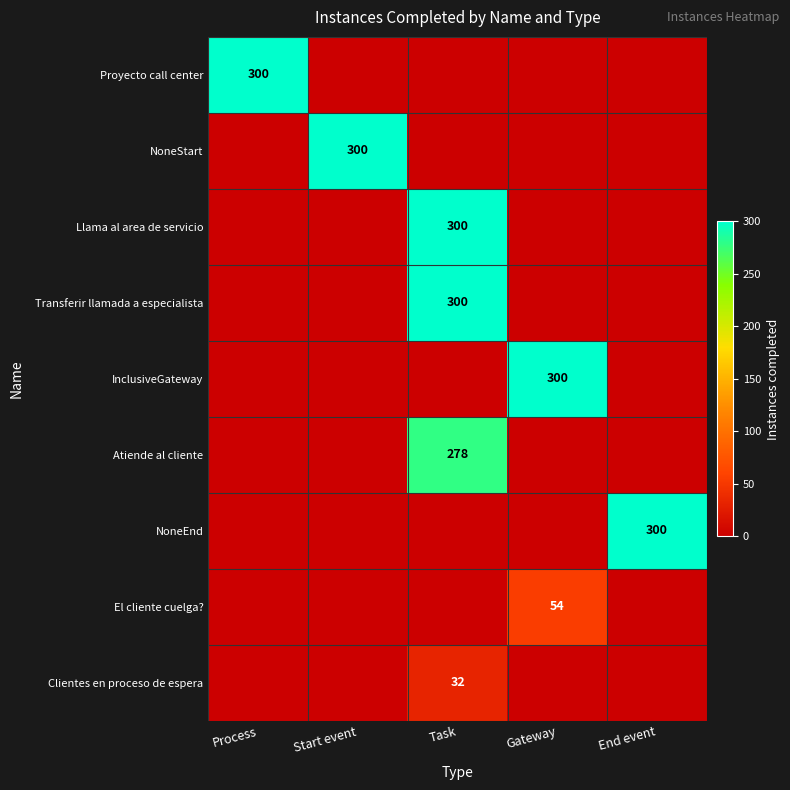

The value of NoneEnd at End event is 437. True or false?

False